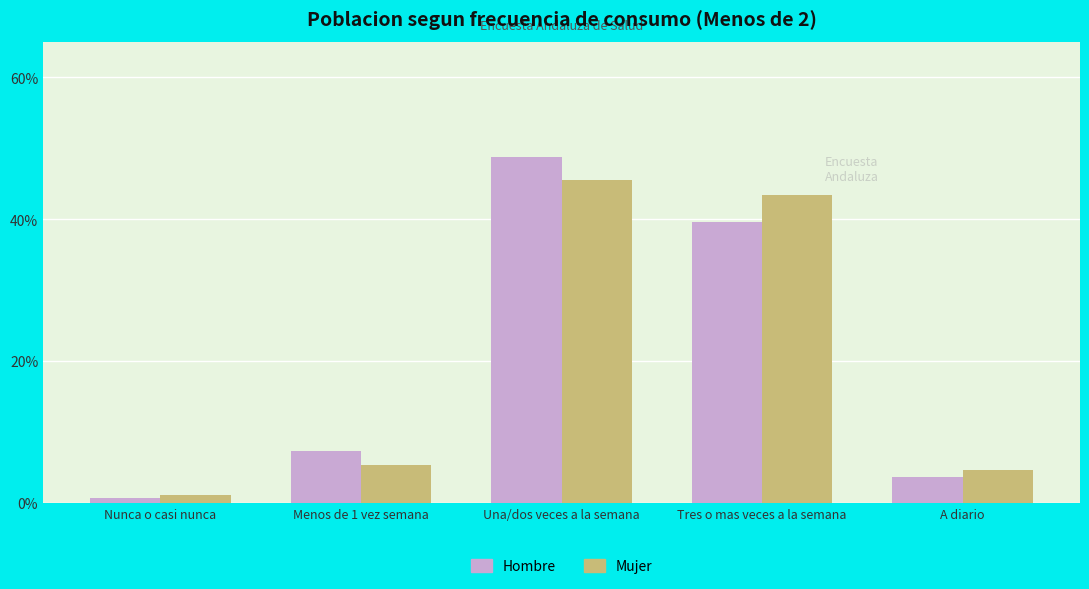

List the labels in order of Hombre value, largest first.

Una/dos veces a la semana, Tres o mas veces a la semana, Menos de 1 vez semana, A diario, Nunca o casi nunca